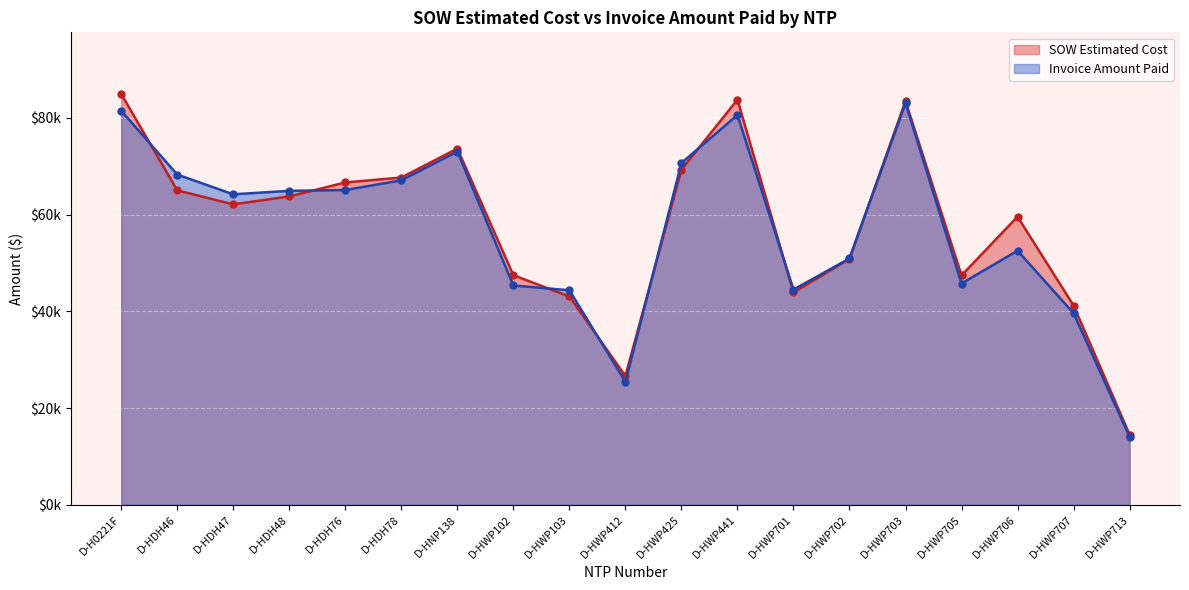

List the series in order of their overall mean, lowest first.

Invoice Amount Paid, SOW Estimated Cost